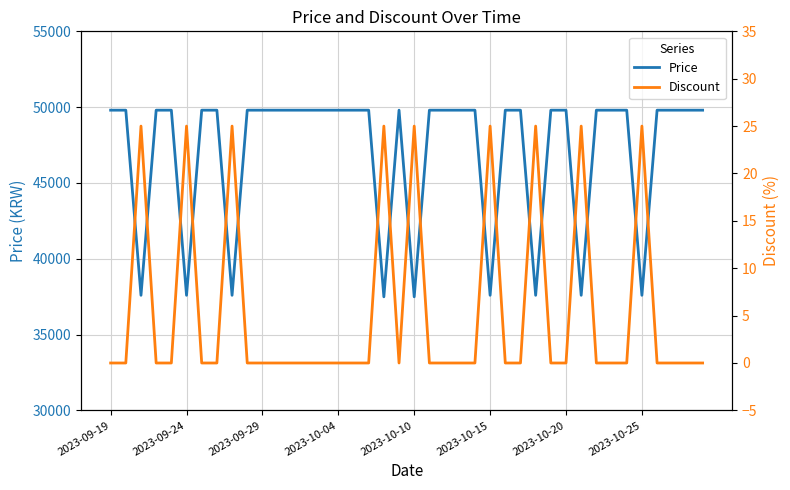

At which category does Price reach its first local peak?

19